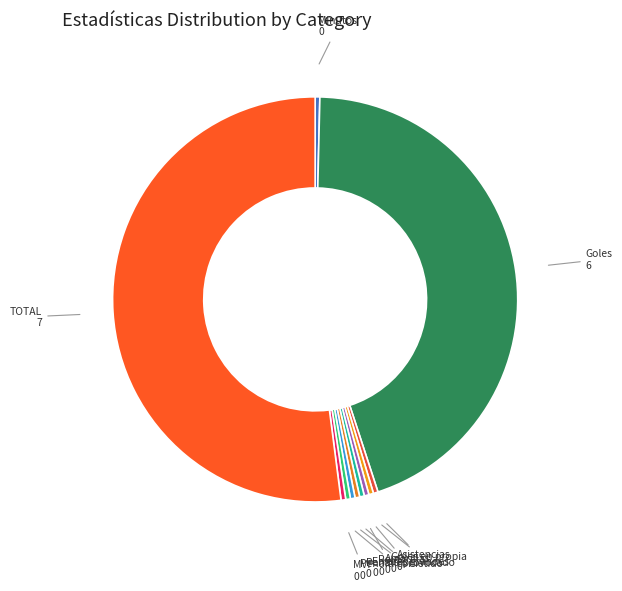

True or false: Penalti cometido accounts for 9% of the total.

False